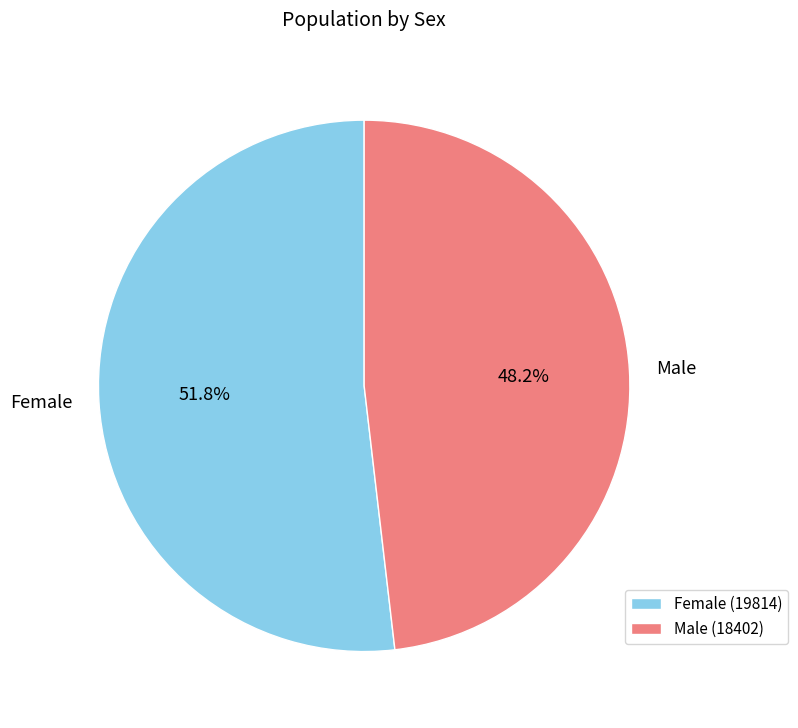

What is the total percentage of Male and Female?

100.0%